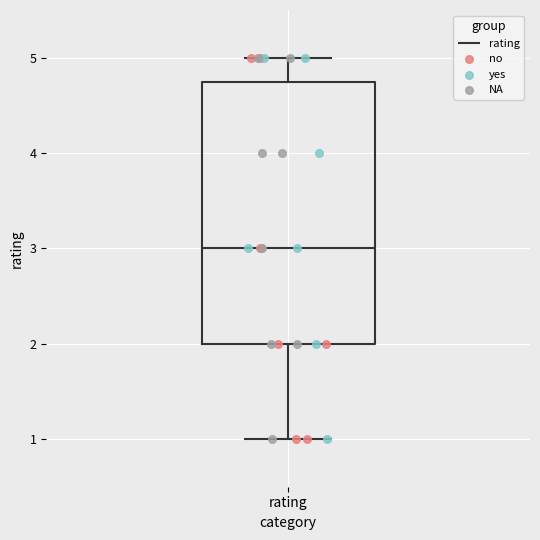

Transcribe this box plot: give where the median line is, the range the box spans, and where the two whiskers end, as read against the y-axis. The values are not printed on the chart, so give them approximately, as read against the axis.

median 3.0, box 2.0 to 4.8, whiskers 1.0 to 5.0